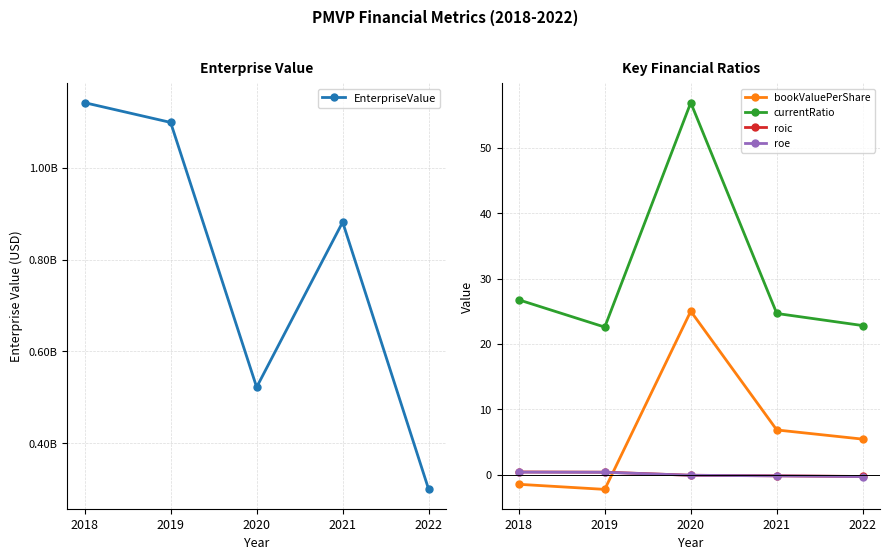

What is the sum of all roic values?

0.2